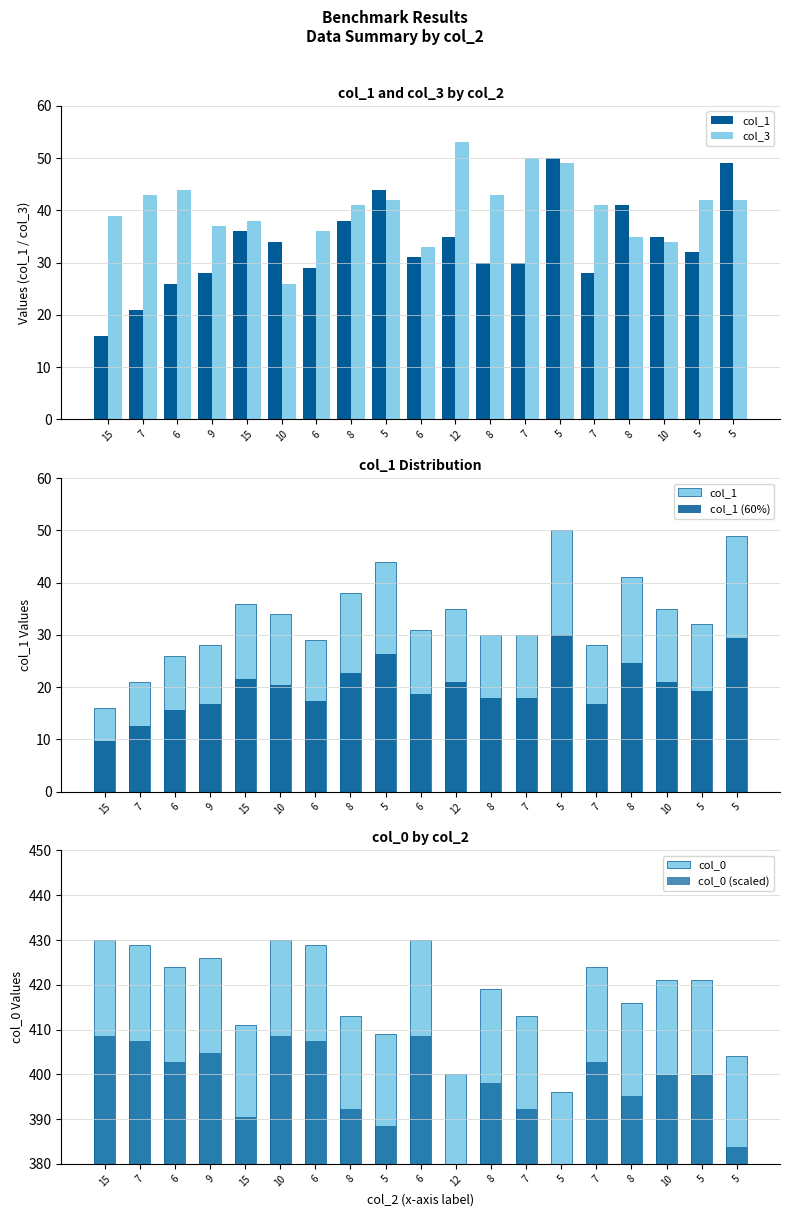

The col_0 (scaled) series shows 395.2 at 8. True or false?

True